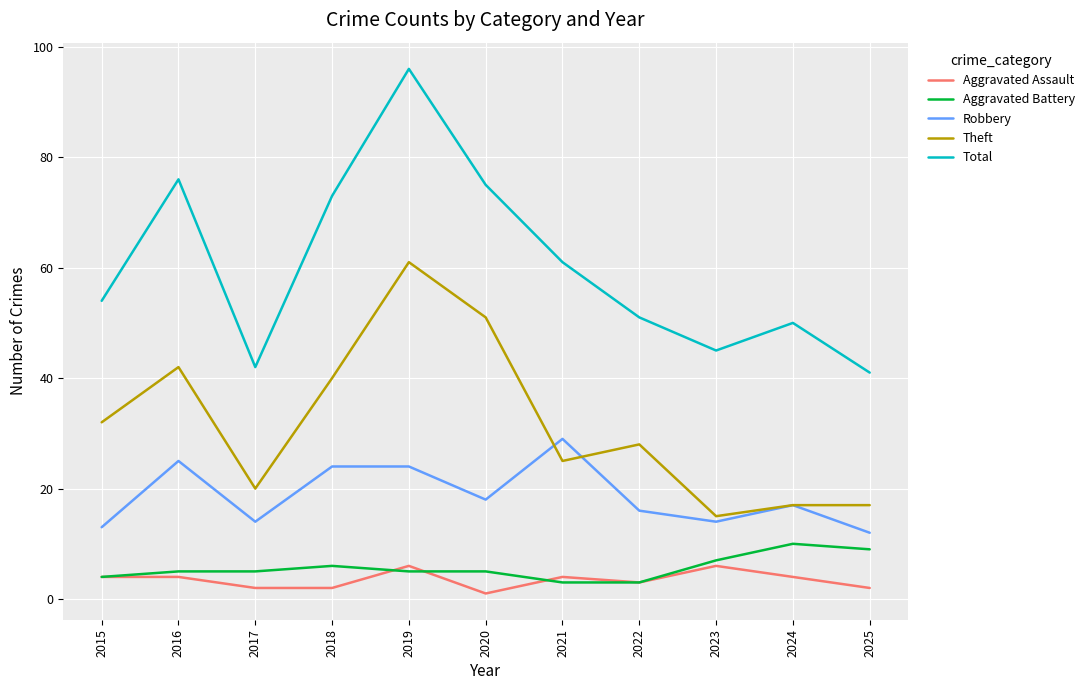

True or false: Robbery and Aggravated Battery intersect in this chart.

False